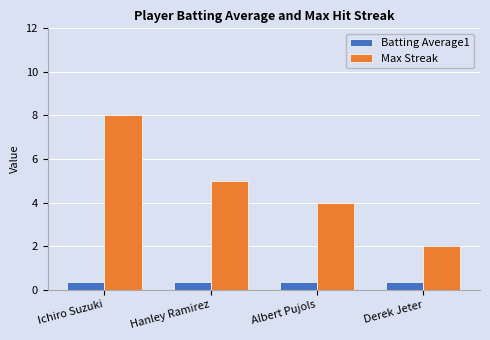

How many Batting Average1 values are between 0 and 1?

4